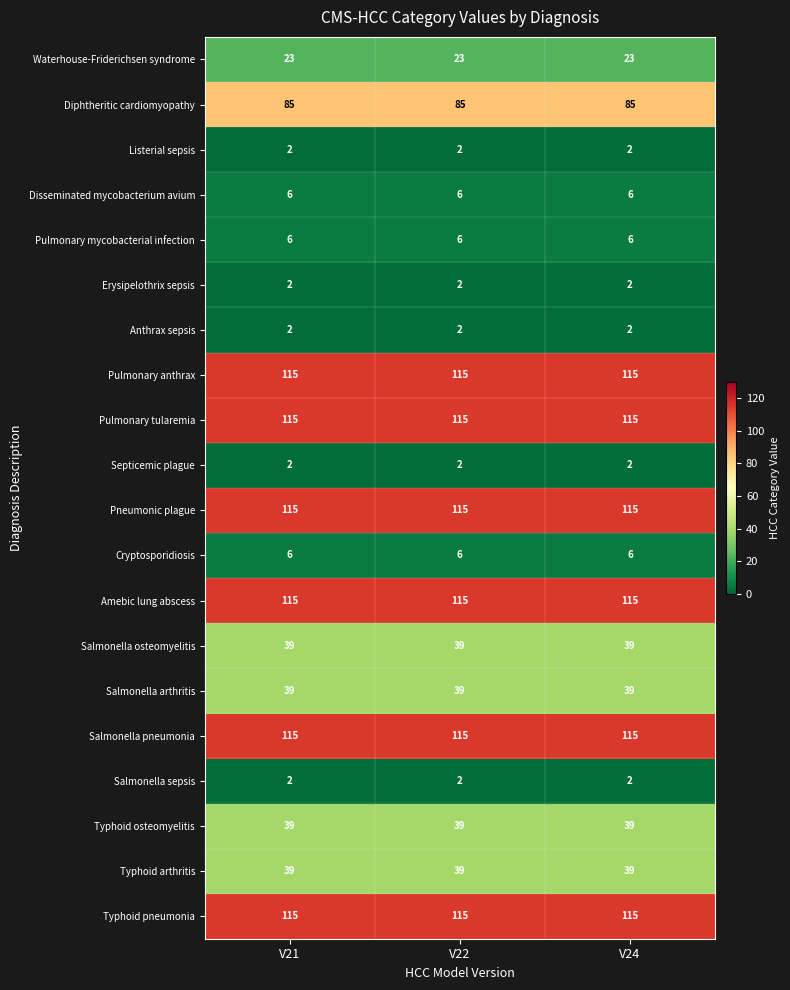

At how many categories does at least one series exceed 19?

3